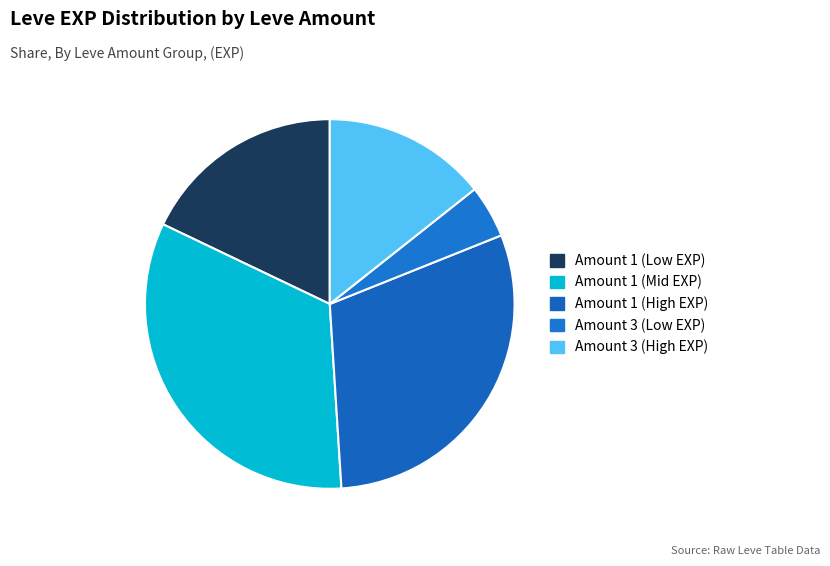

Which slice is the largest?

Amount 1 (Mid EXP)